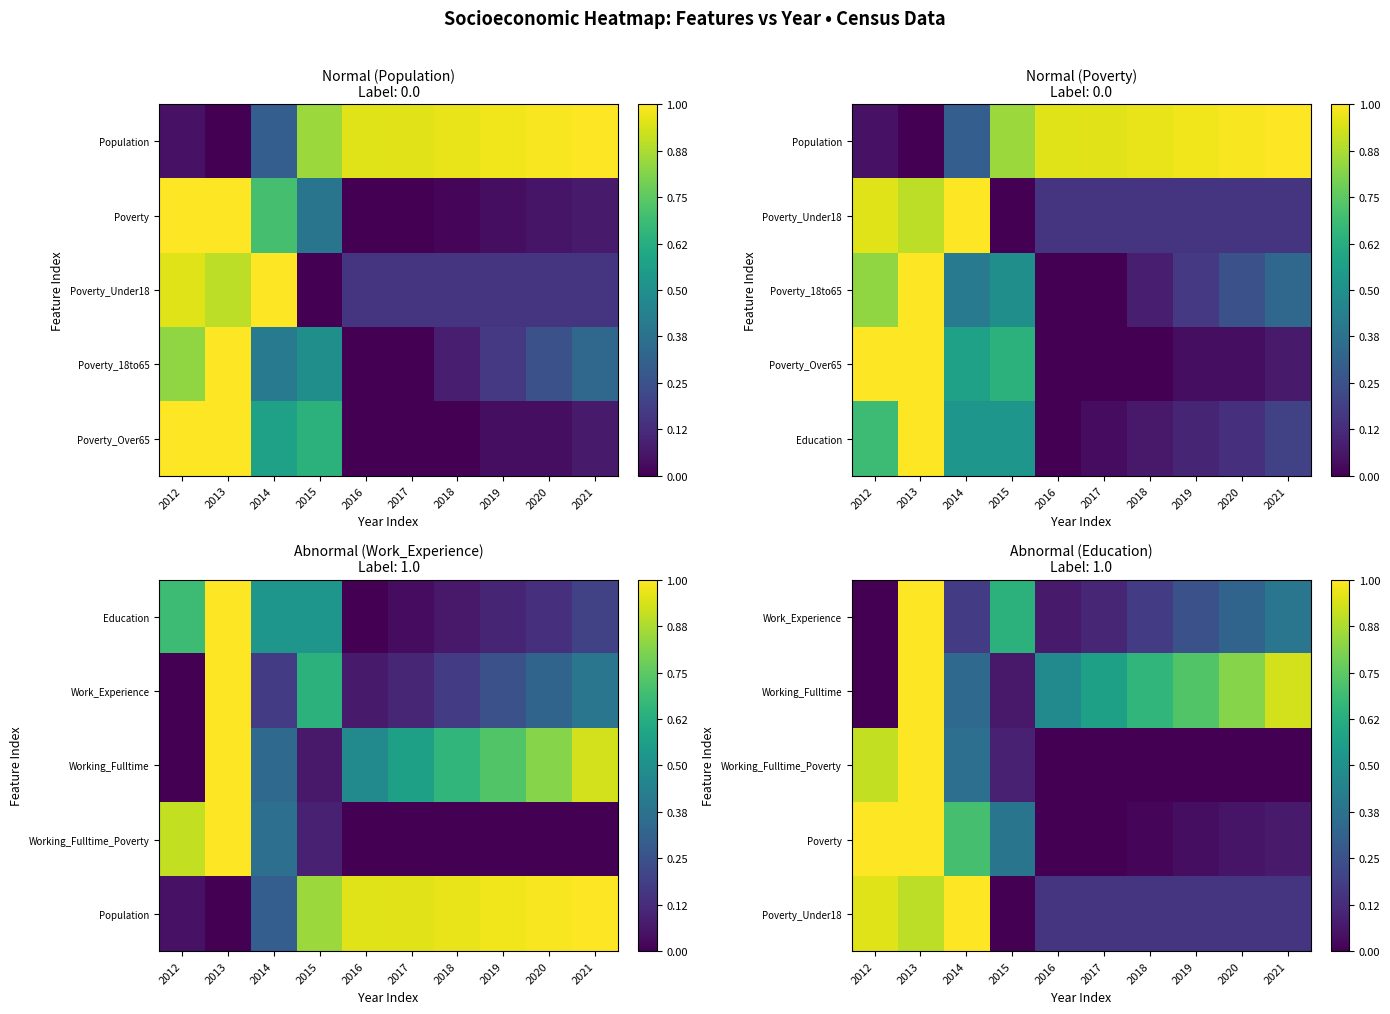

How many distinct data groups are displayed?

5